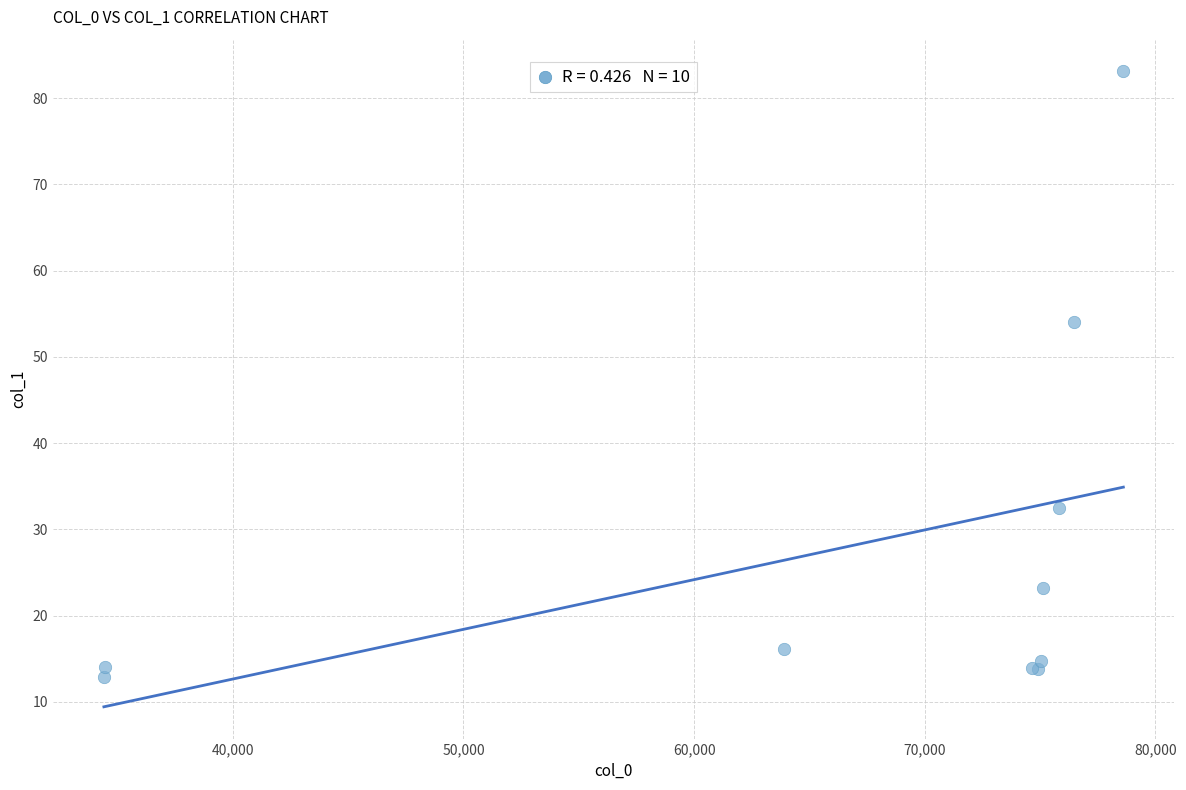

What Y value in the scatter plot is closest to 47?

54.0